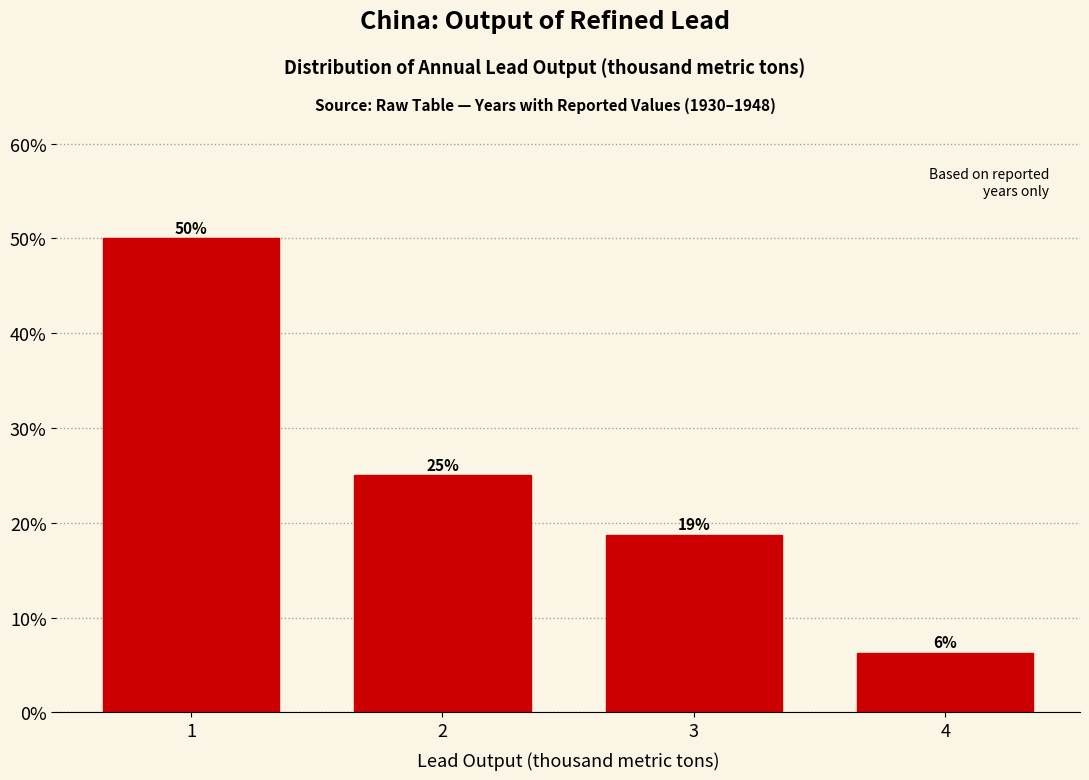

The value at 3 is 18.8. True or false?

True